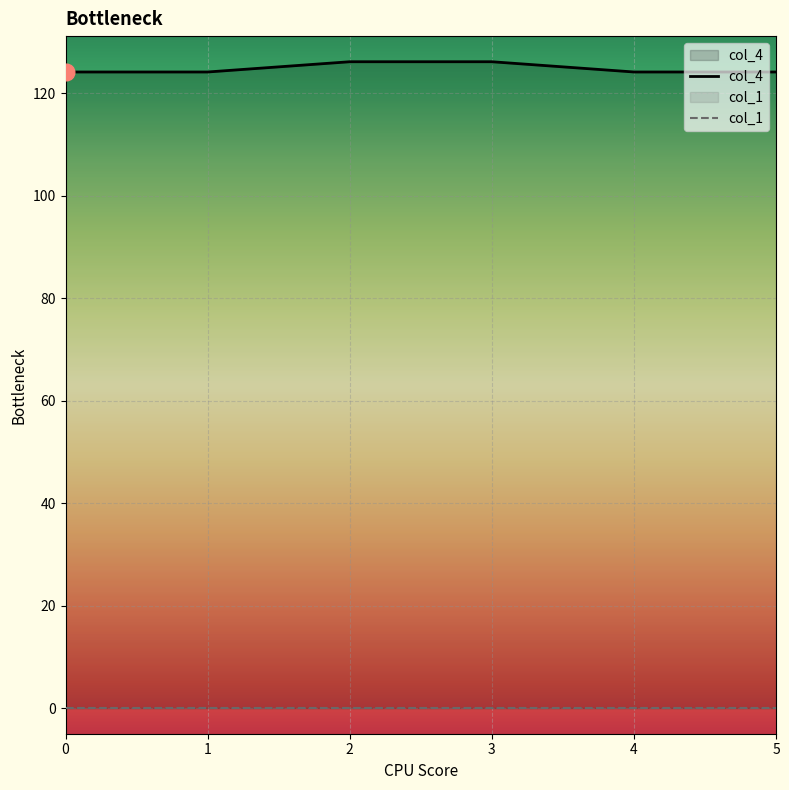

How many categories are shown in the chart?

6